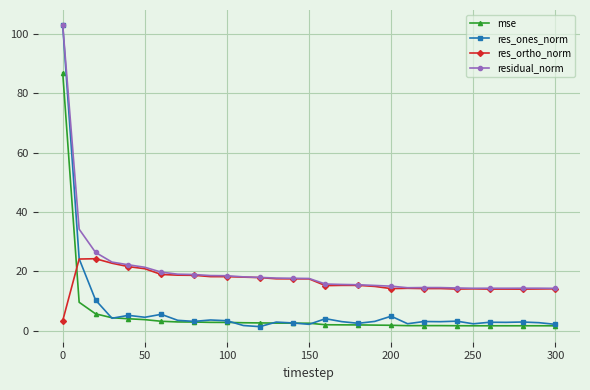

What is the highest value of the res_ones_norm series?

102.9